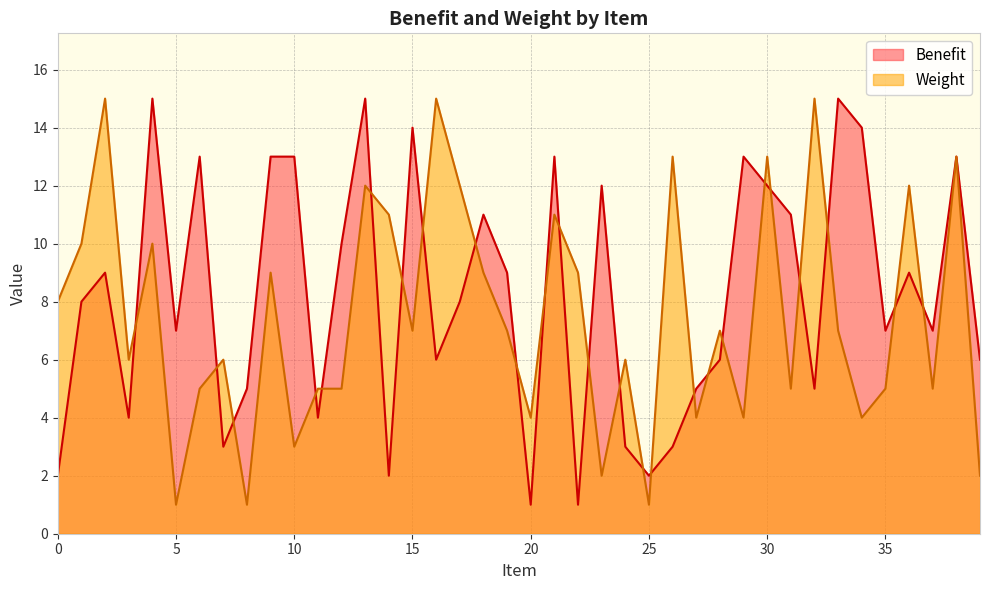

At which category does Weight reach its first local valley?

3